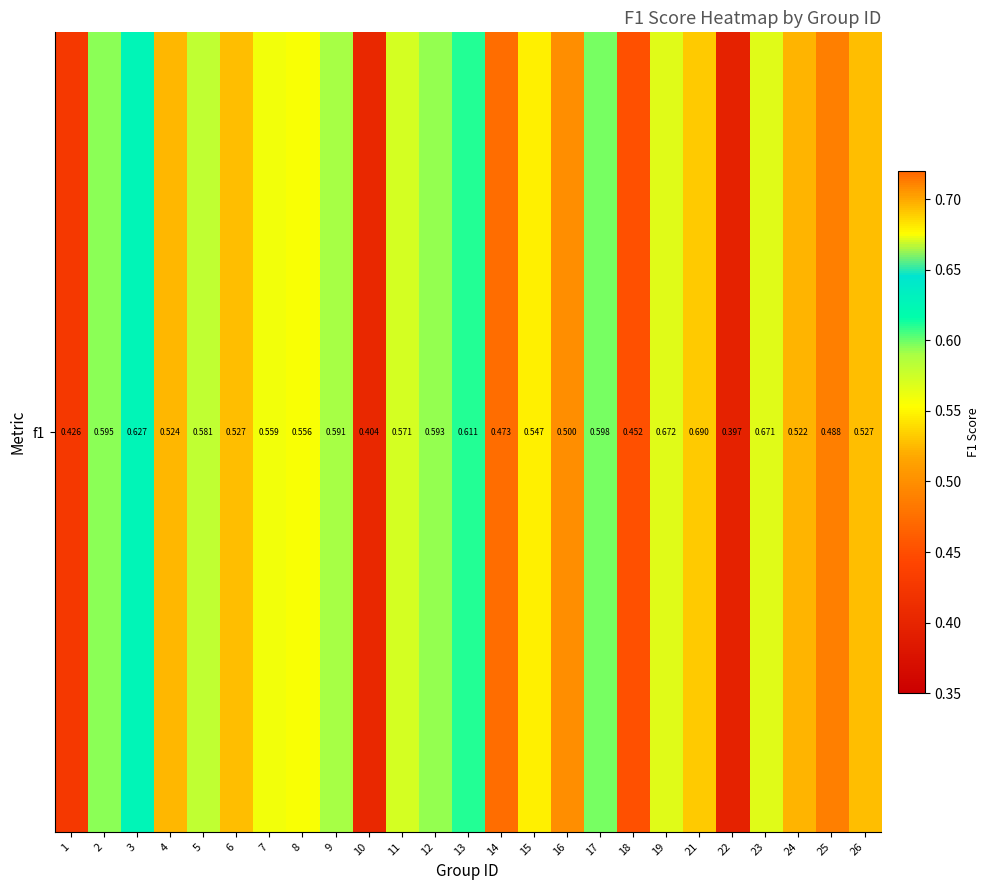

What is the change in value from 10 to 12?

+0.2